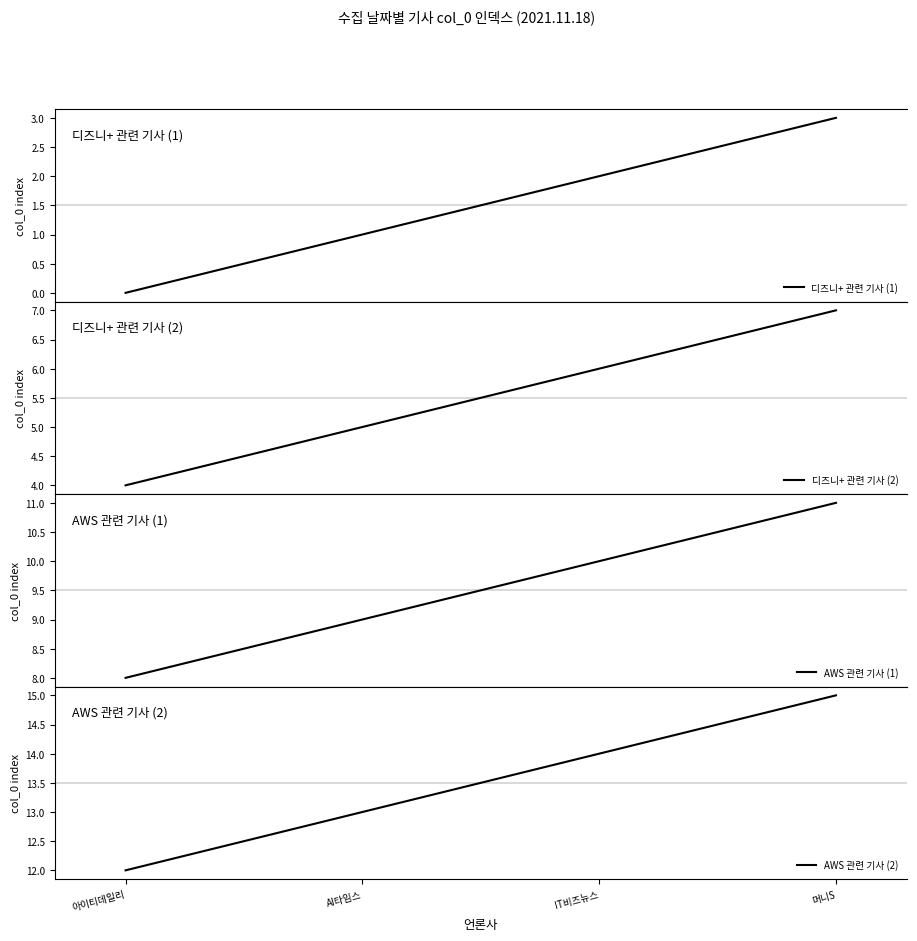

Reading right to left, what are all the values shown in this chart?

디즈니+ 관련 기사 (1): 3	2	1	0
디즈니+ 관련 기사 (2): 7	6	5	4
AWS 관련 기사 (1): 11	10	9	8
AWS 관련 기사 (2): 15	14	13	12